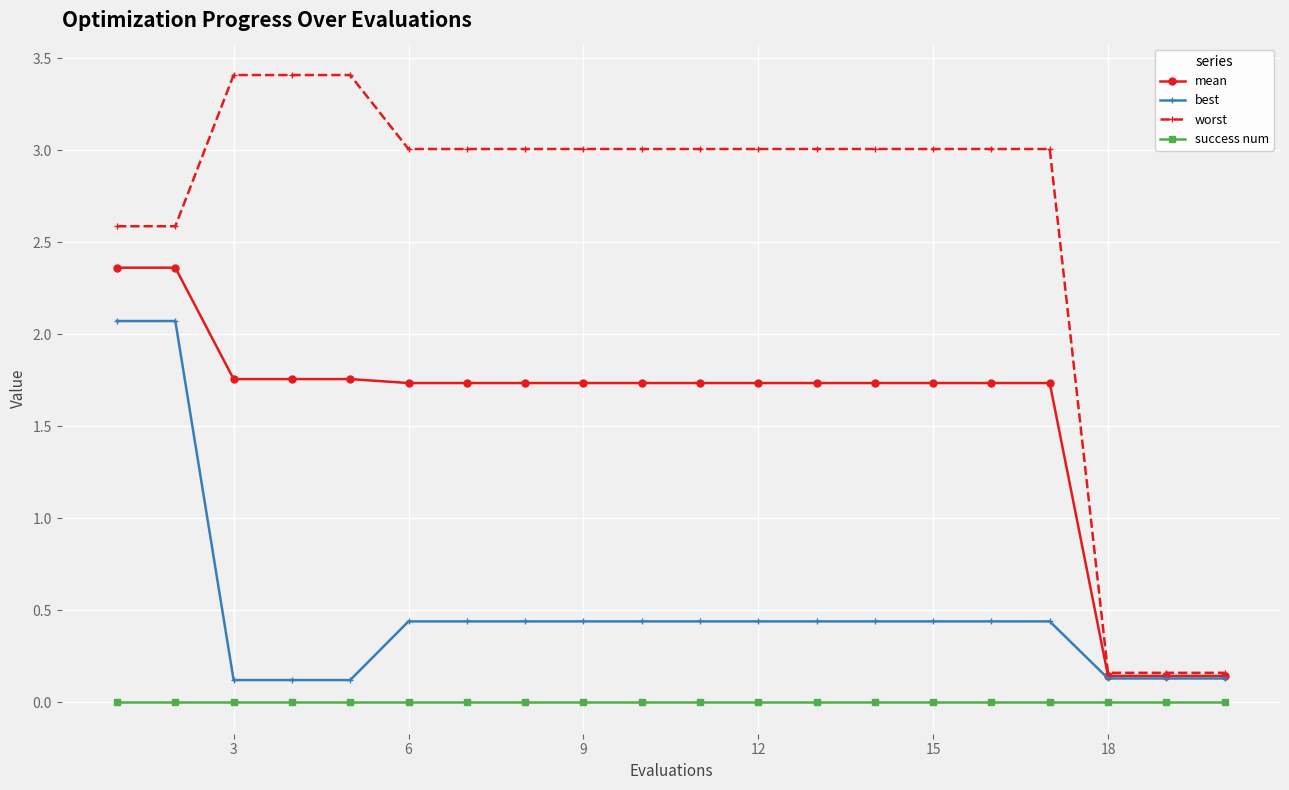

What is the value of the worst point at the 9th from the left?

3.0